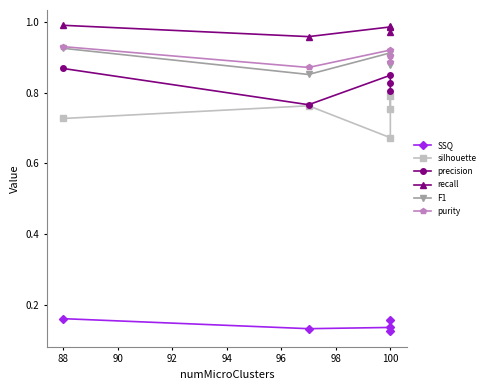

What is the sum of all recall values?

4.9